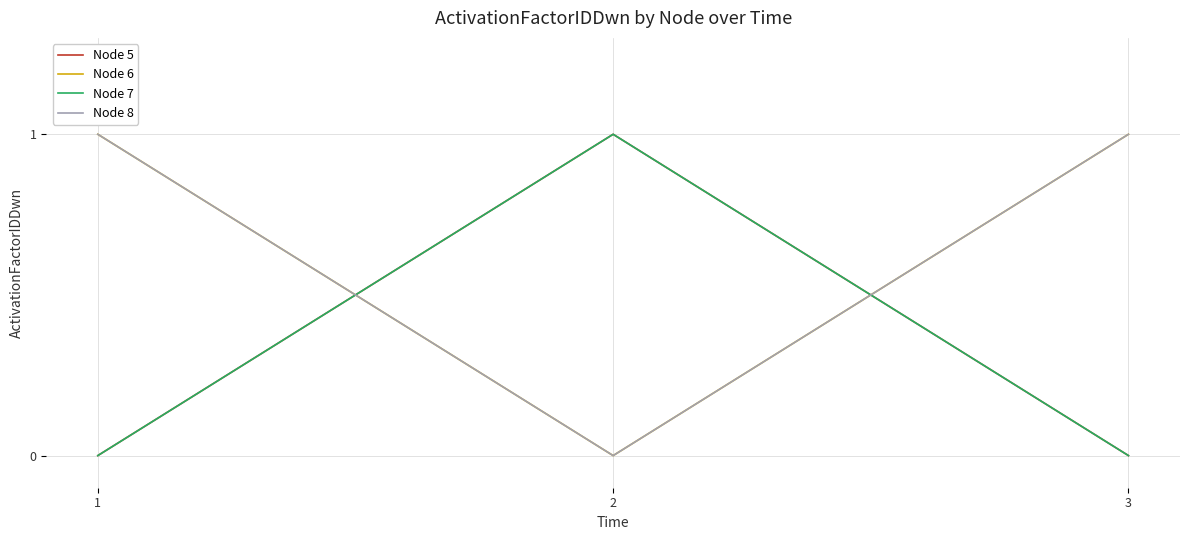

Is this an area chart (filled region under the line)?

No